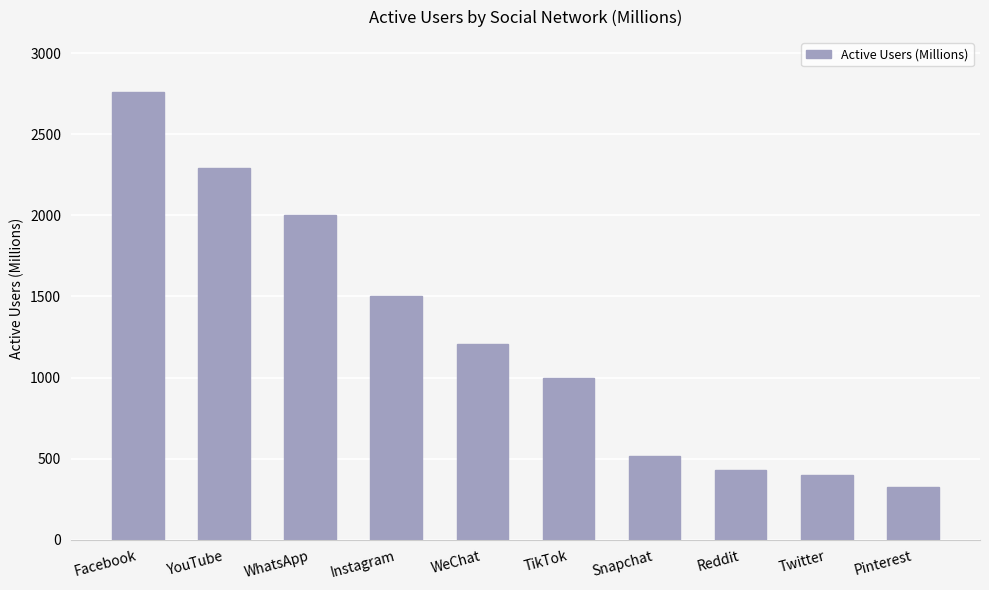

Which label corresponds to the smallest value in the chart?

Pinterest